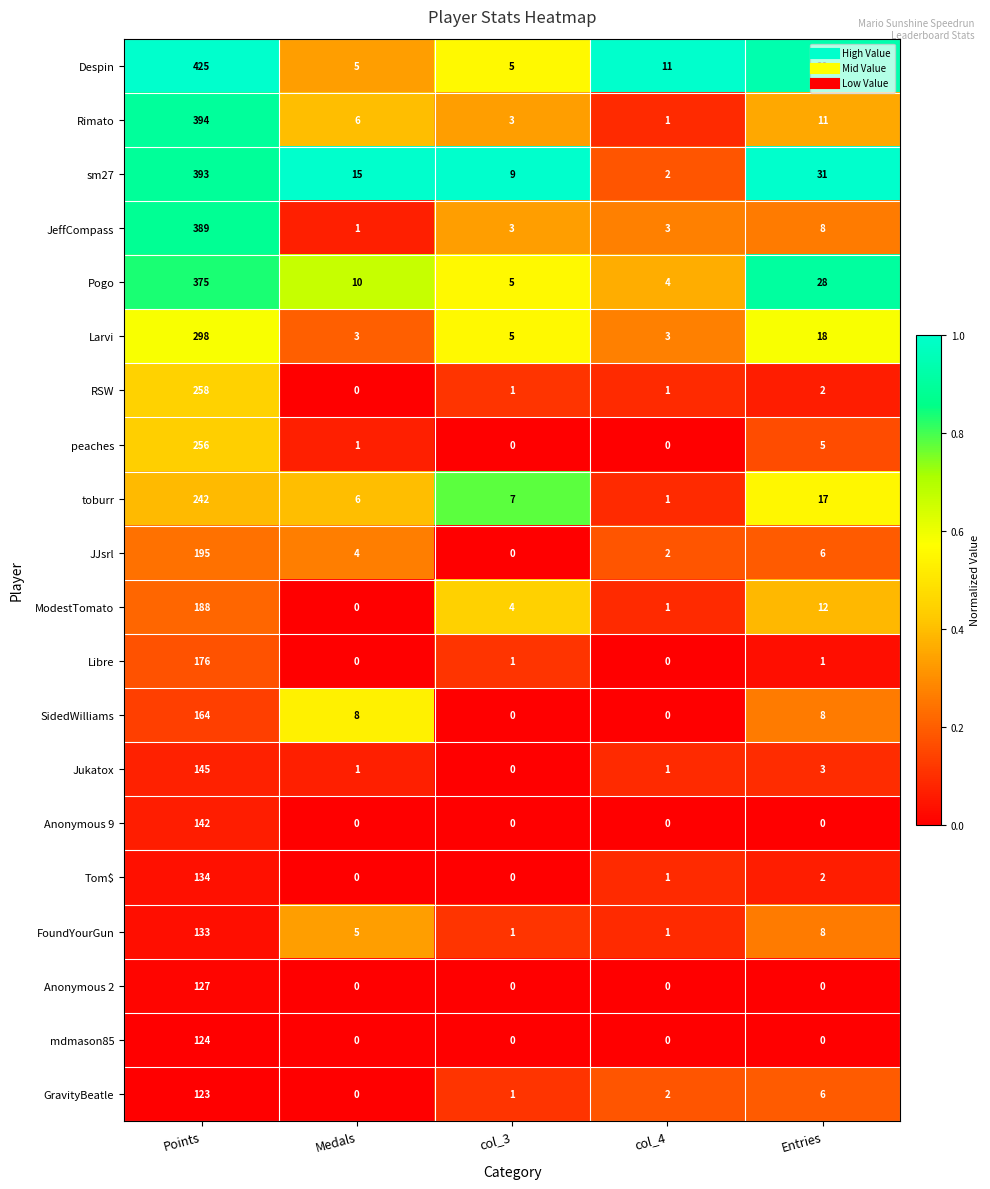

What is the sum of the JeffCompass values at col_4 and Points?

392